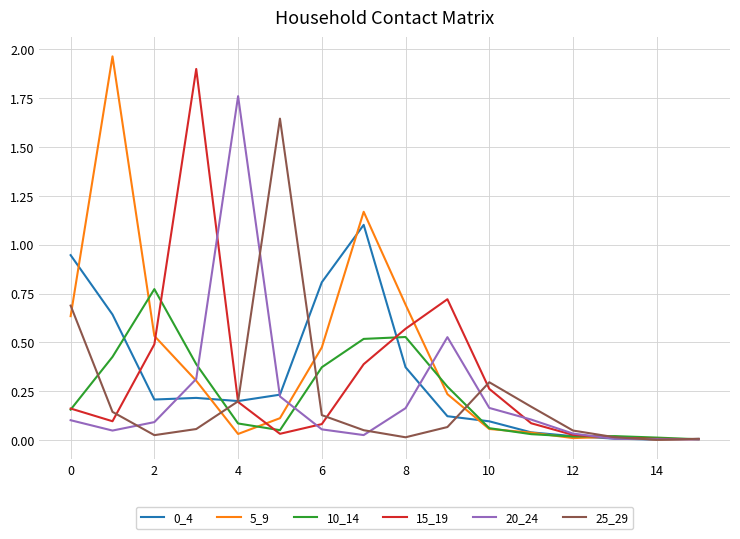

Reading left to right, list all the values displayed in this chart.

0_4: 0.9	0.6	0.2	0.2	0.2	0.2	0.8	1.1	0.4	0.1	0.1	0.0	0.0	0.0	0.0	0.0
5_9: 0.6	2.0	0.5	0.3	0.0	0.1	0.5	1.2	0.7	0.2	0.1	0.0	0.0	0.0	0.0	0.0
10_14: 0.2	0.4	0.8	0.4	0.1	0.1	0.4	0.5	0.5	0.3	0.1	0.0	0.0	0.0	0.0	0.0
15_19: 0.2	0.1	0.5	1.9	0.2	0.0	0.1	0.4	0.6	0.7	0.3	0.1	0.0	0.0	0.0	0.0
20_24: 0.1	0.0	0.1	0.3	1.8	0.2	0.1	0.0	0.2	0.5	0.2	0.1	0.0	0.0	0.0	0.0
25_29: 0.7	0.1	0.0	0.1	0.2	1.6	0.1	0.1	0.0	0.1	0.3	0.2	0.0	0.0	0.0	0.0